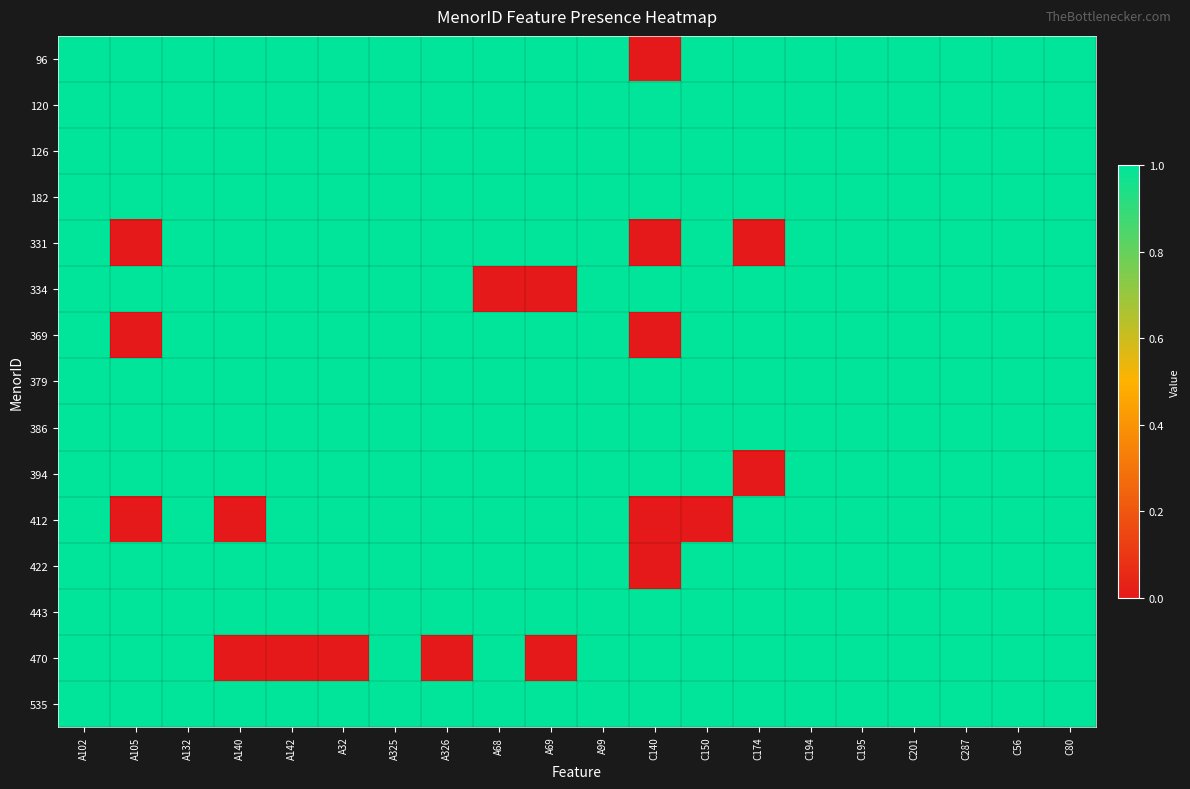

What is the maximum value shown in the chart?

1